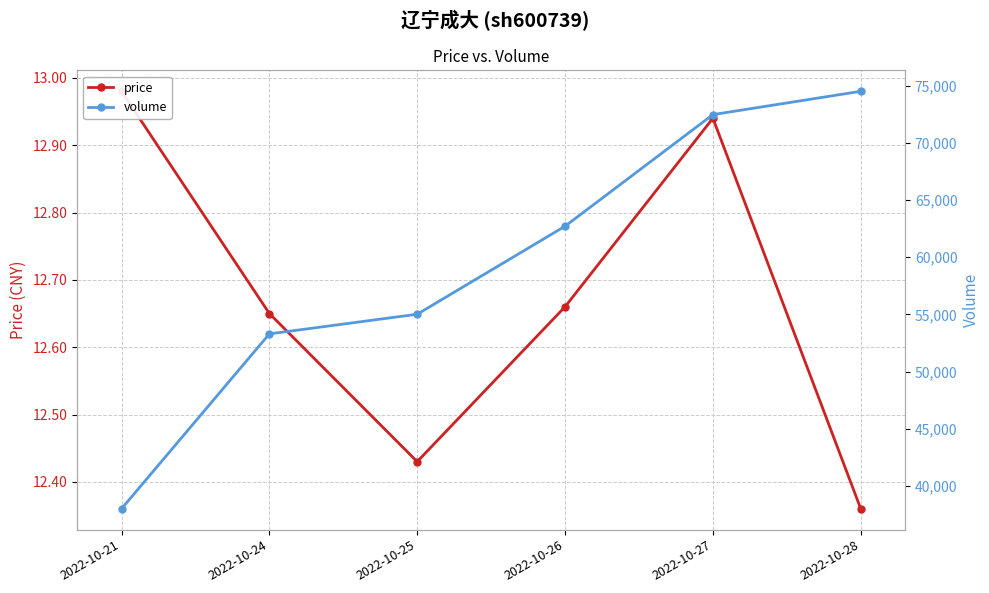

Is the value of volume at 2022-10-21 greater than the value of price at 2022-10-21?

Yes